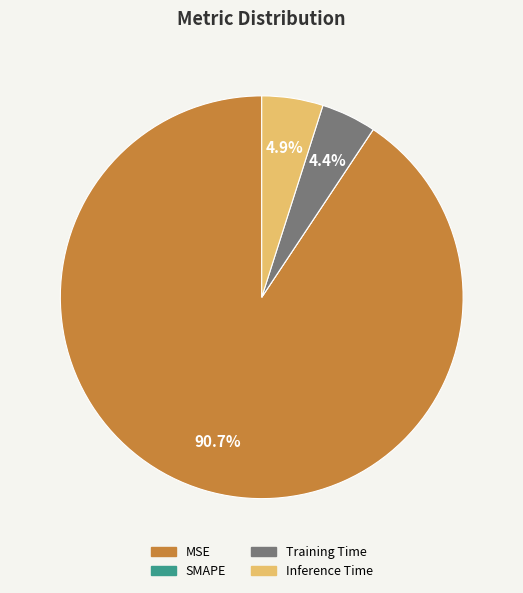

What is the largest slice in the pie chart?

MSE